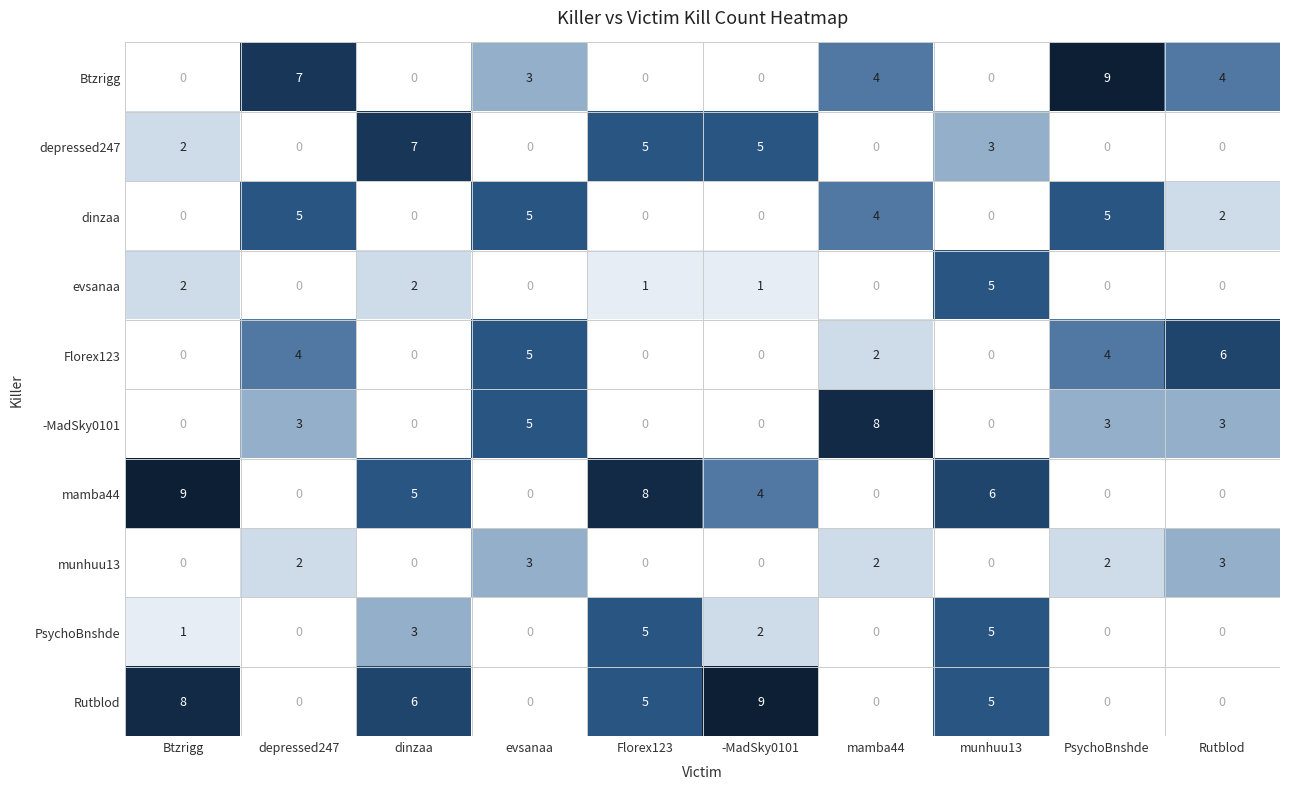

How many distinct data groups are displayed?

10